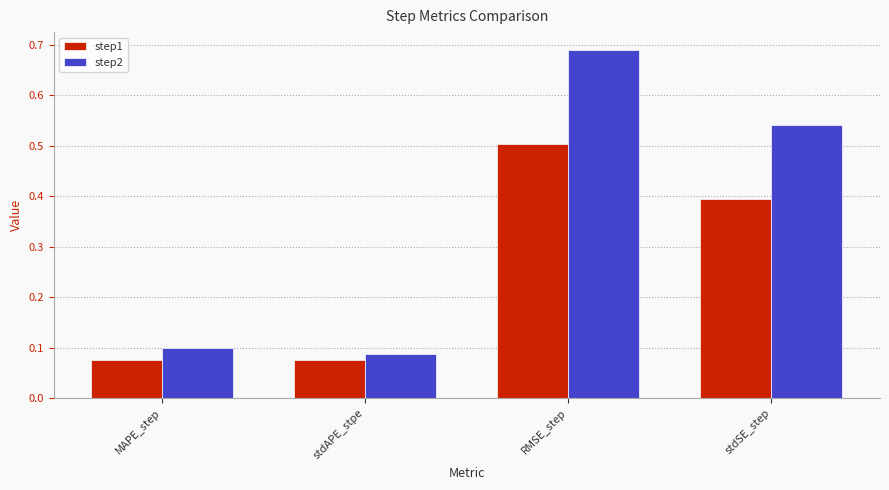

Rank the categories by step2 value from lowest to highest.

stdAPE_stpe, MAPE_step, stdSE_step, RMSE_step